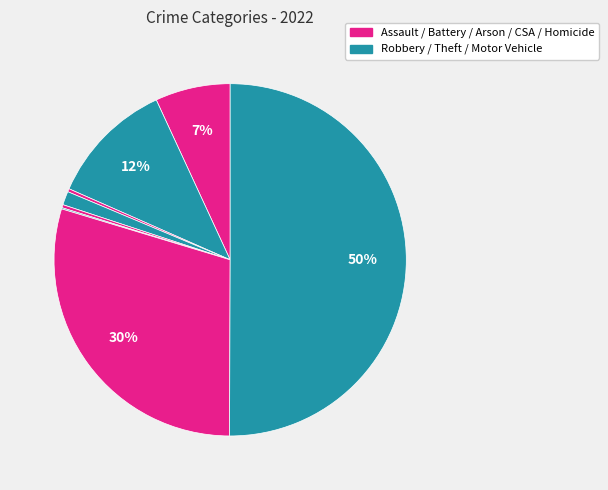

How many slices are in this pie chart?

8